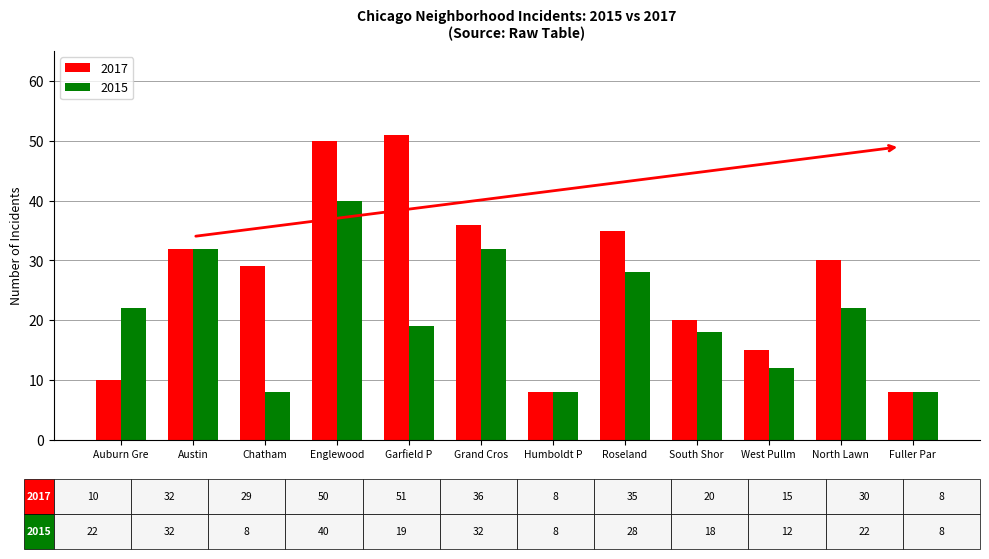

What is the sum of all 2015 values?

249